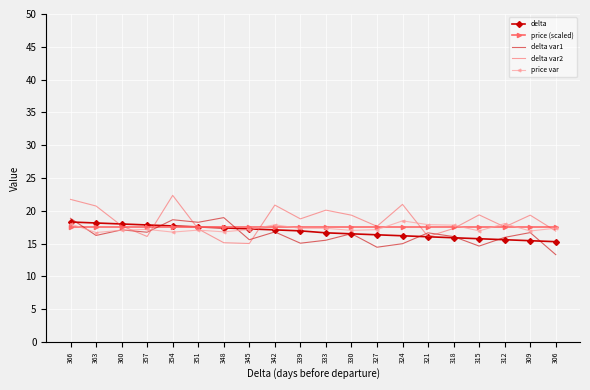

After their last crossing, which series has the higher values: delta or delta var2?

delta var2